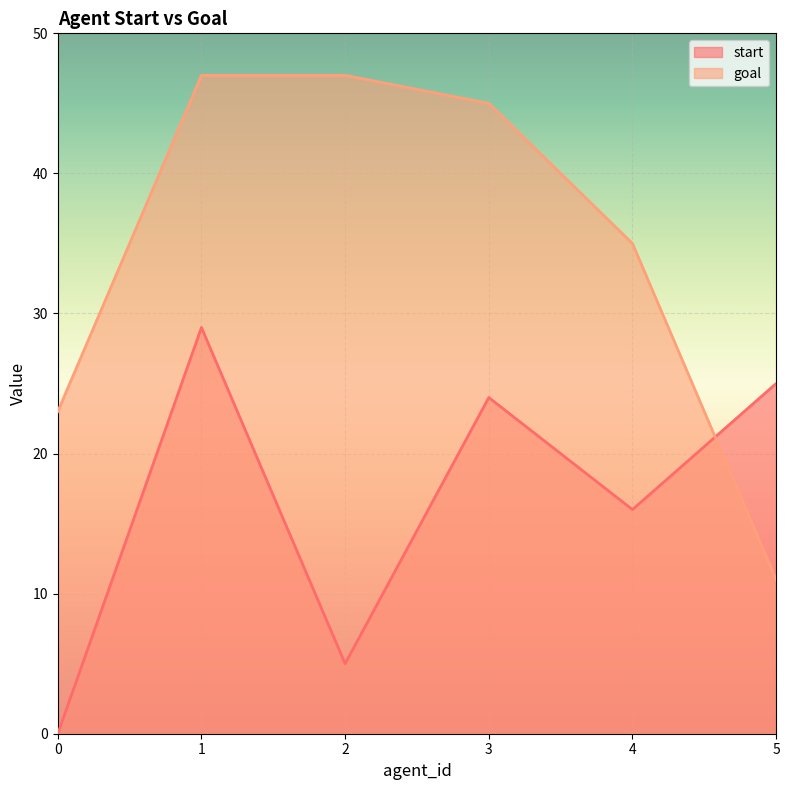

True or false: start has more than 1 interior local peaks.

True